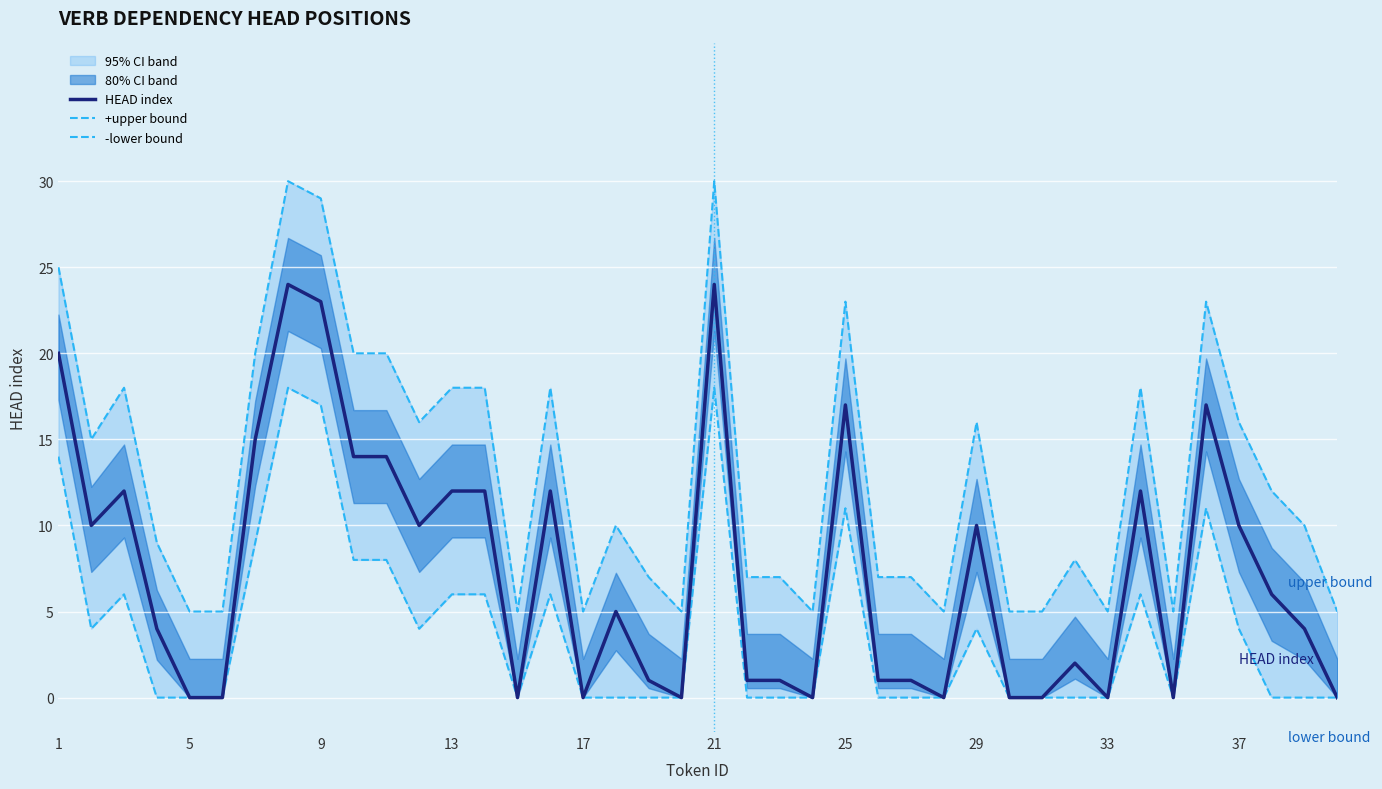

True or false: -lower bound and HEAD index cross at least once.

False